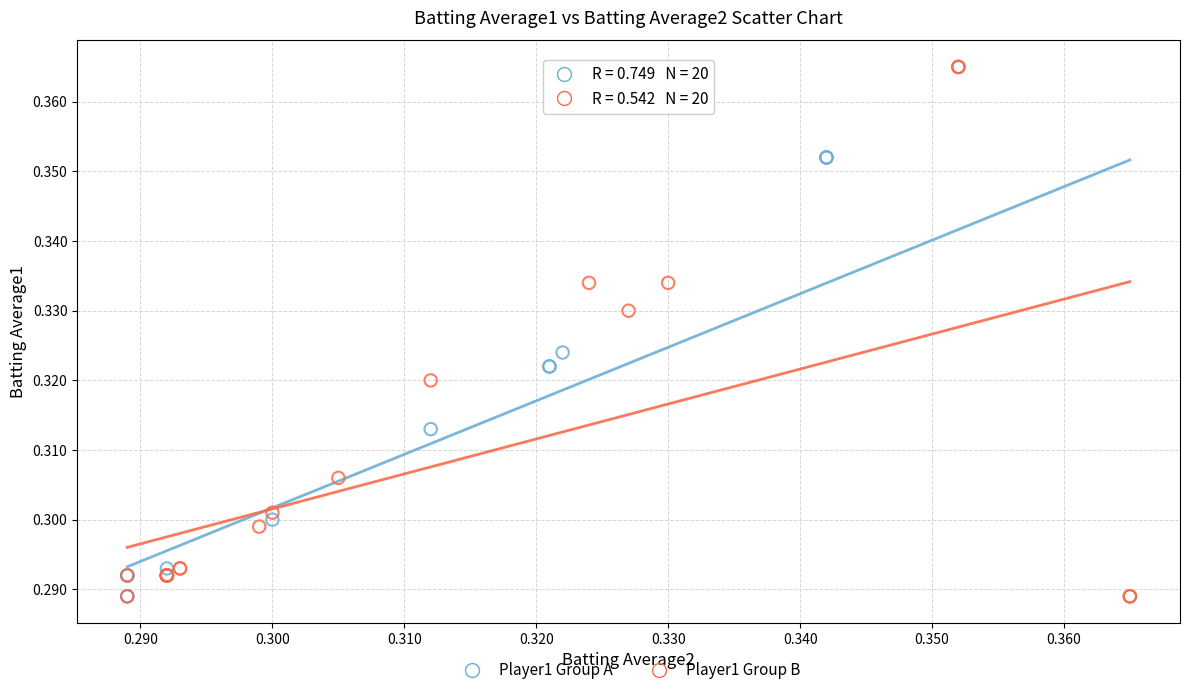

What are all the series names shown in the legend?

Player1 Group A, Player1 Group B